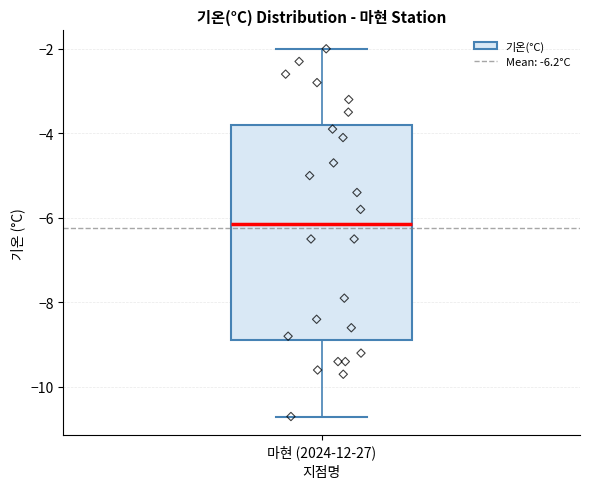

Transcribe this box plot: give where the median line is, the range the box spans, and where the two whiskers end, as read against the y-axis. The values are not printed on the chart, so give them approximately, as read against the axis.

median -6.2, box -8.8 to -3.8, whiskers -10.6 to -2.0